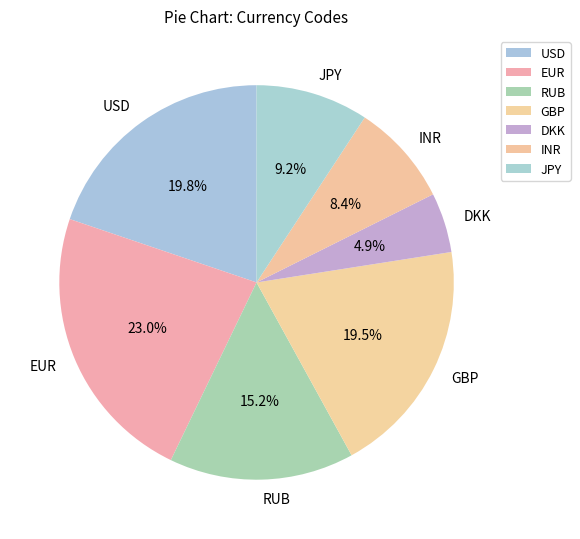

Which category has the biggest portion of the pie?

EUR